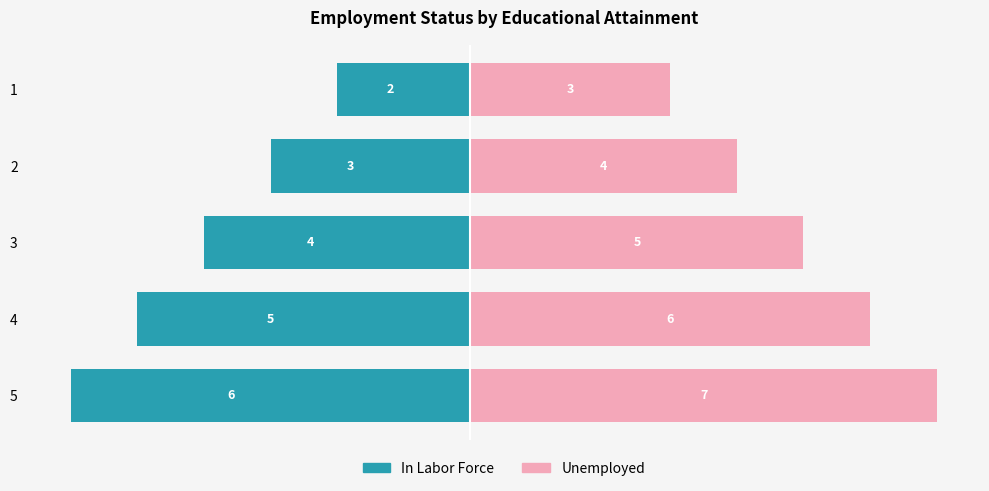

What are all the series names shown in the legend?

In Labor Force, Unemployed